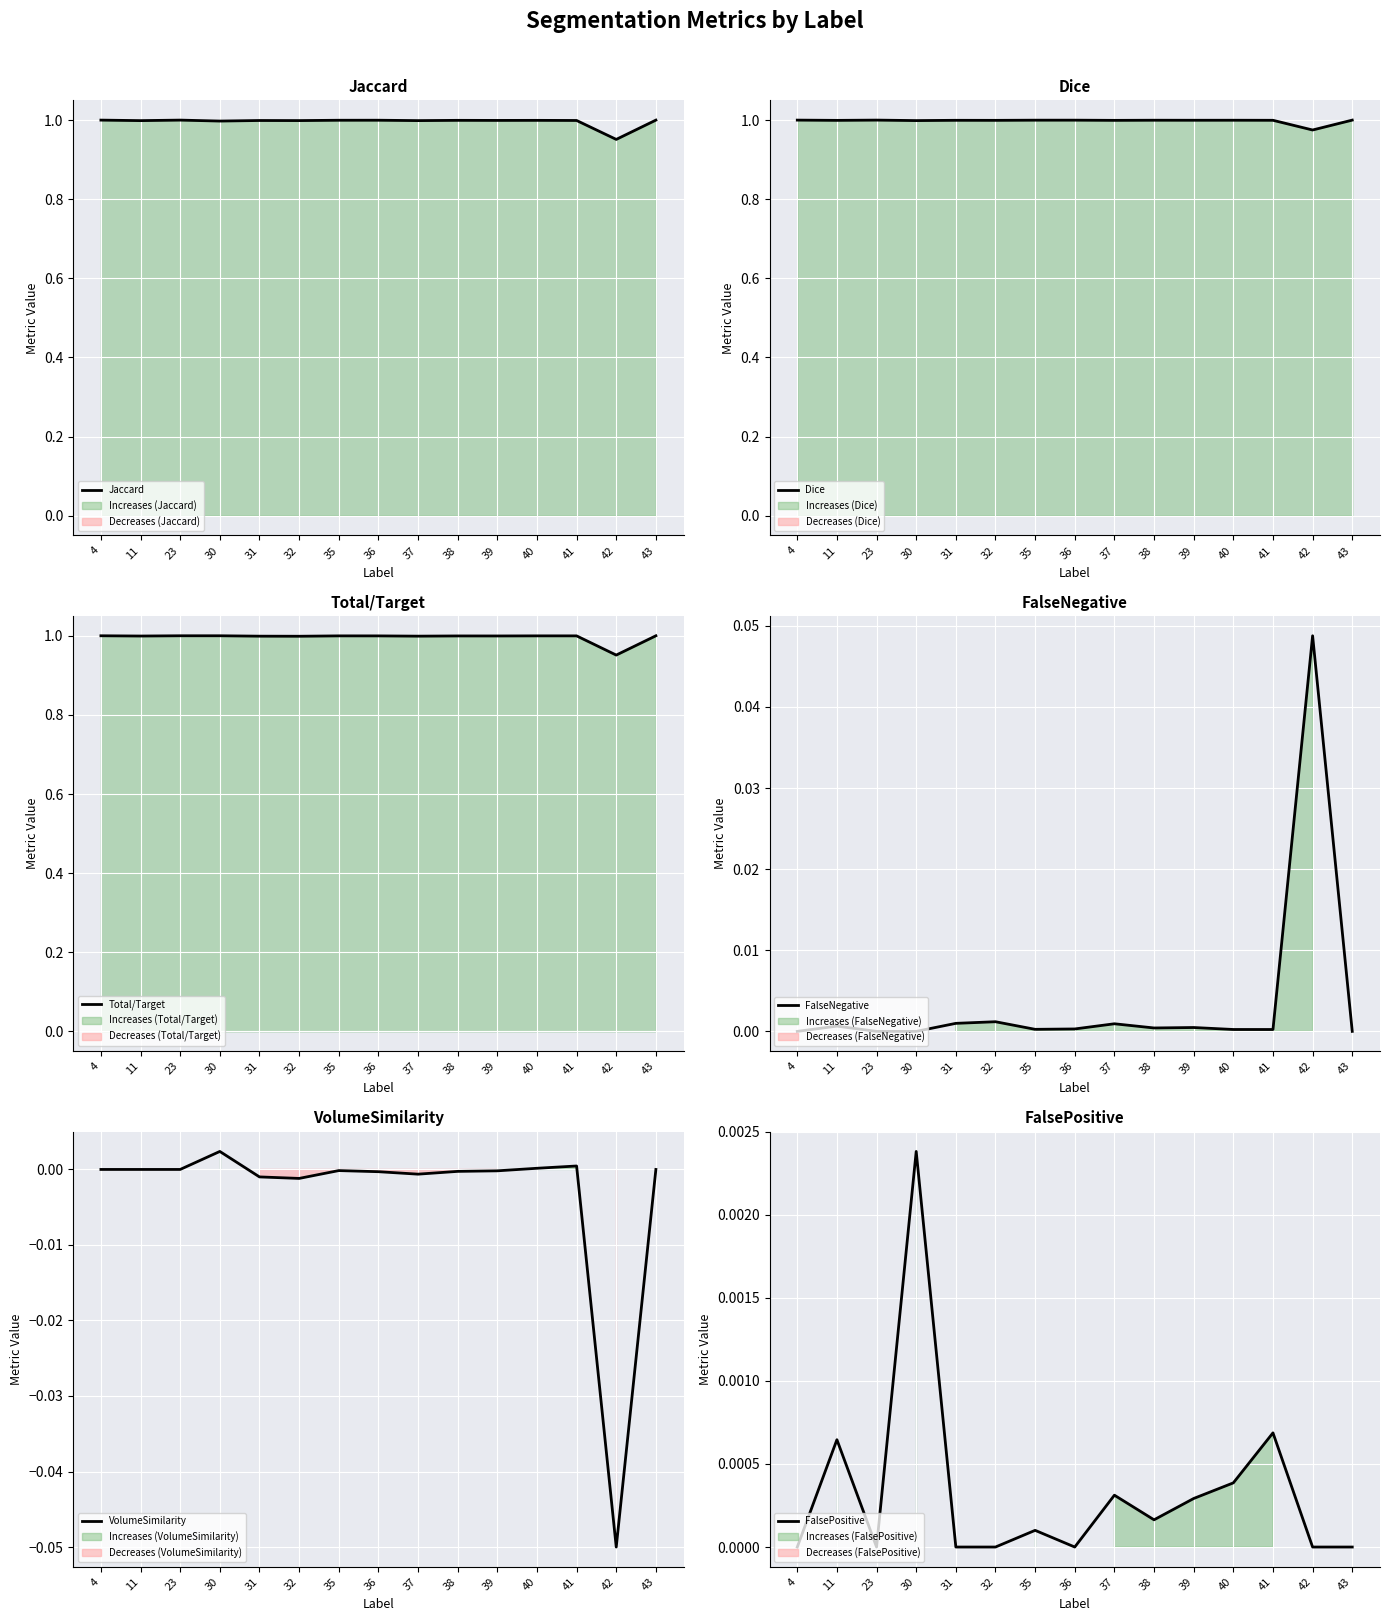

True or false: Jaccard and Total/Target intersect in this chart.

False